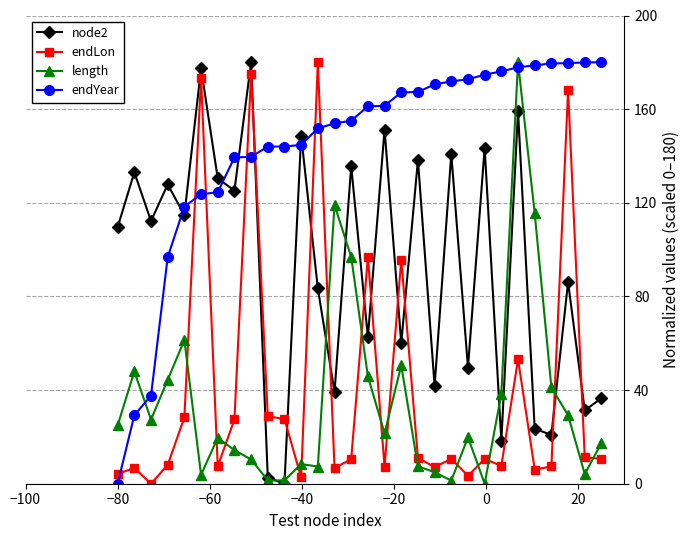

How many distinct data groups are displayed?

4